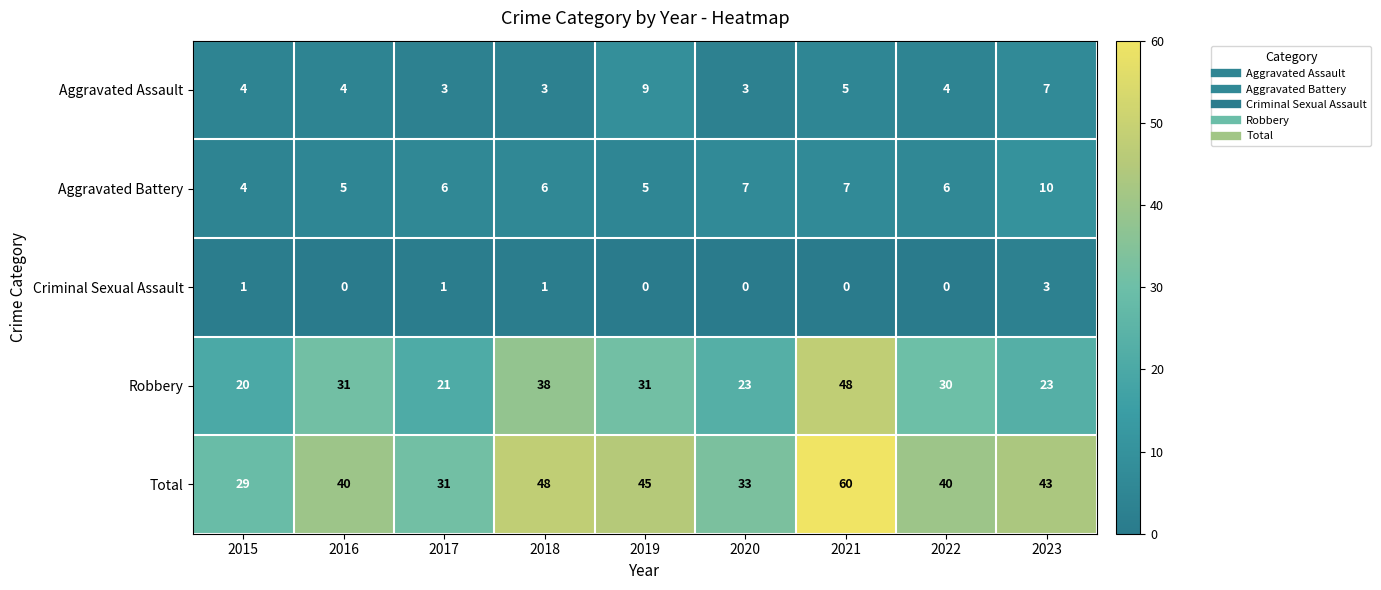

What is the sum of the Aggravated Assault values at 2019 and 2022?

13